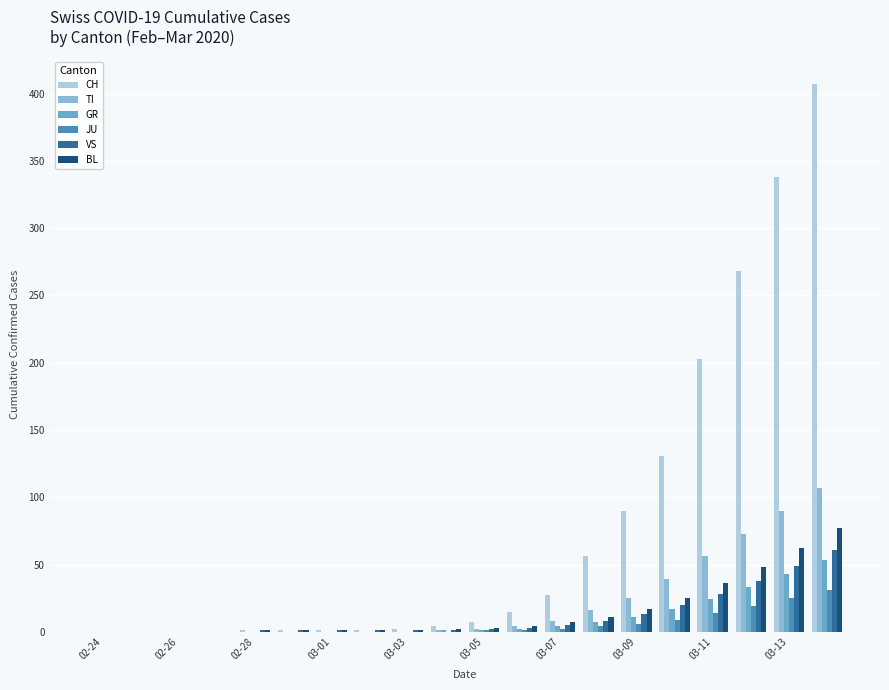

Count the number of categories in the chart.

20